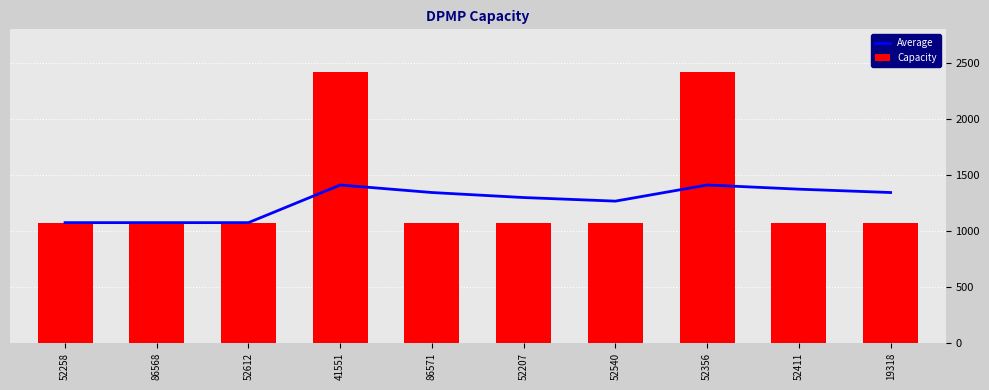

Reading left to right, what are all the values shown in this chart?

Average: 1074.0	1074.0	1074.0	1410.0	1342.8	1298.0	1266.0	1410.0	1372.7	1342.8
Capacity: 1074.0	1074.0	1074.0	2418.0	1074.0	1074.0	1074.0	2418.0	1074.0	1074.0